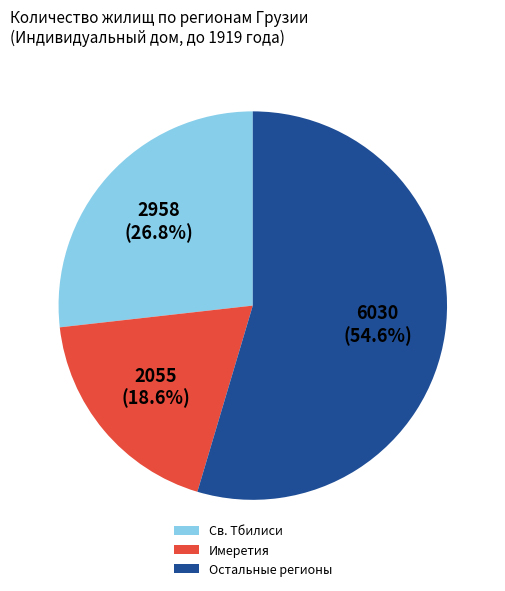

Which category has the biggest portion of the pie?

Остальные регионы